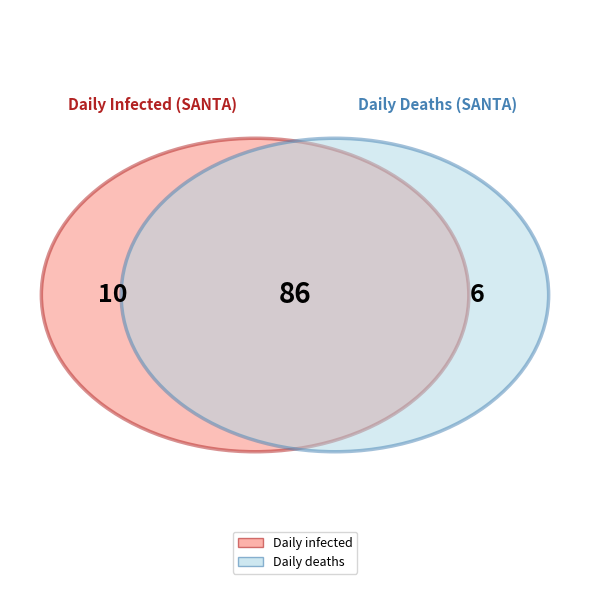

What portion of the pie excludes 7?

100.0%